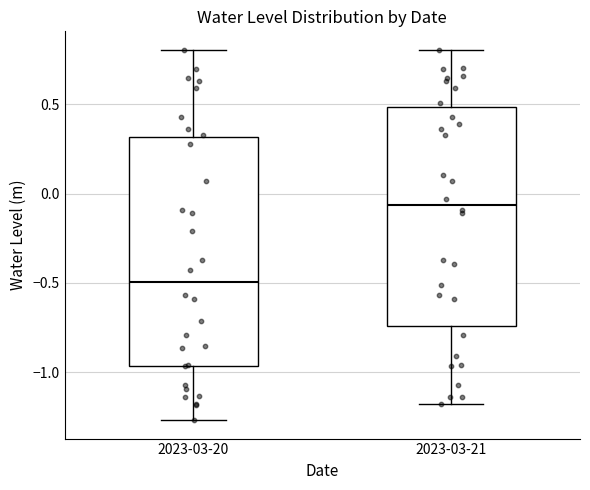

Where does the median line of the box for 2023-03-21 sit on the y-axis? The values are not printed on the chart, so give them approximately, as read against the axis.

-0.05